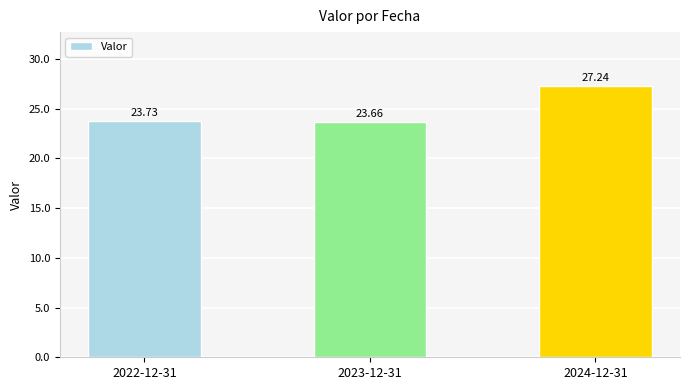

Rank the categories by value from lowest to highest.

2023-12-31, 2022-12-31, 2024-12-31